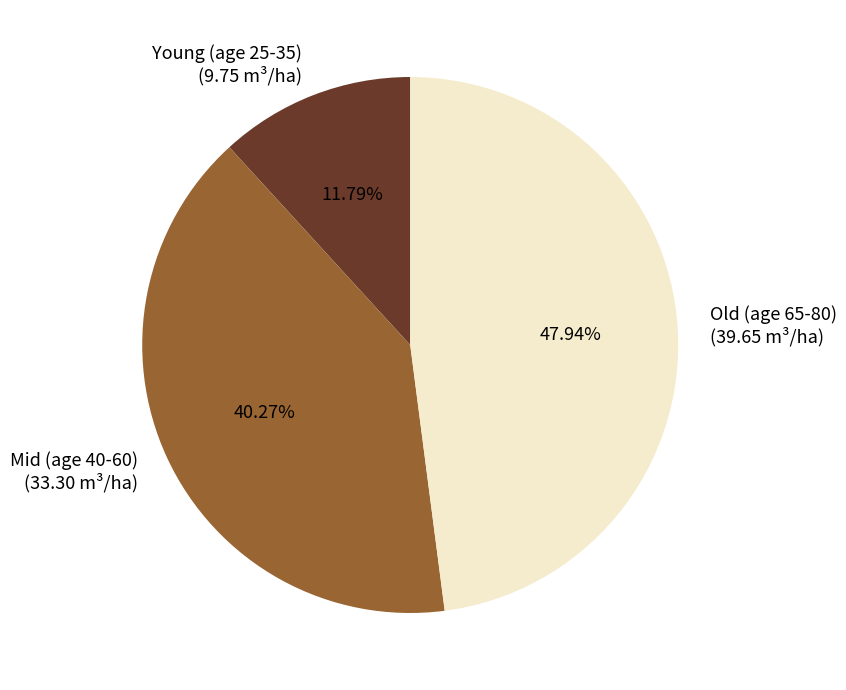

How many segments does this pie chart have?

3